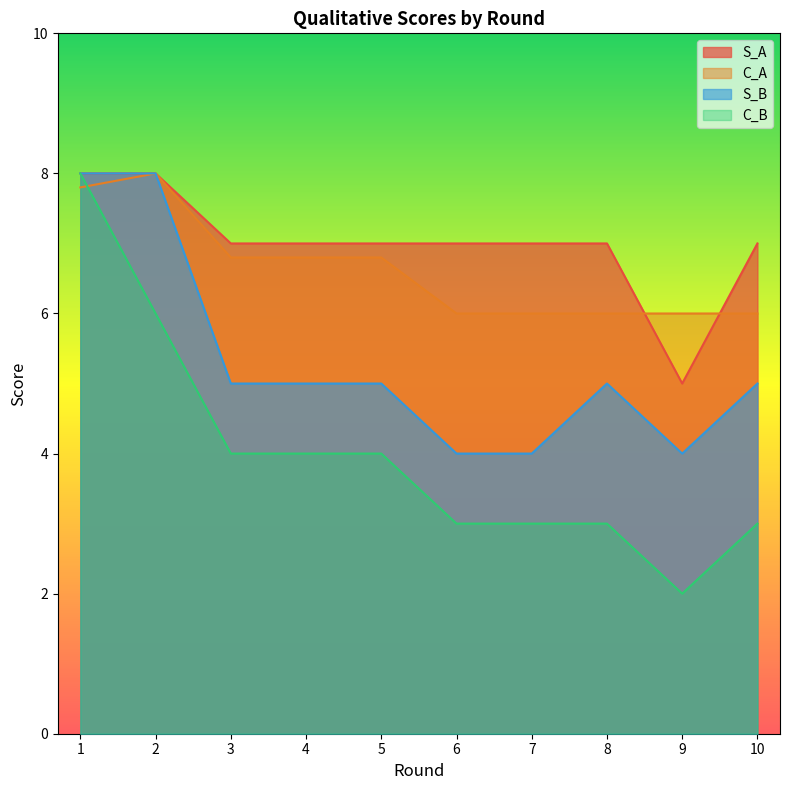

True or false: S_B and C_B intersect in this chart.

False